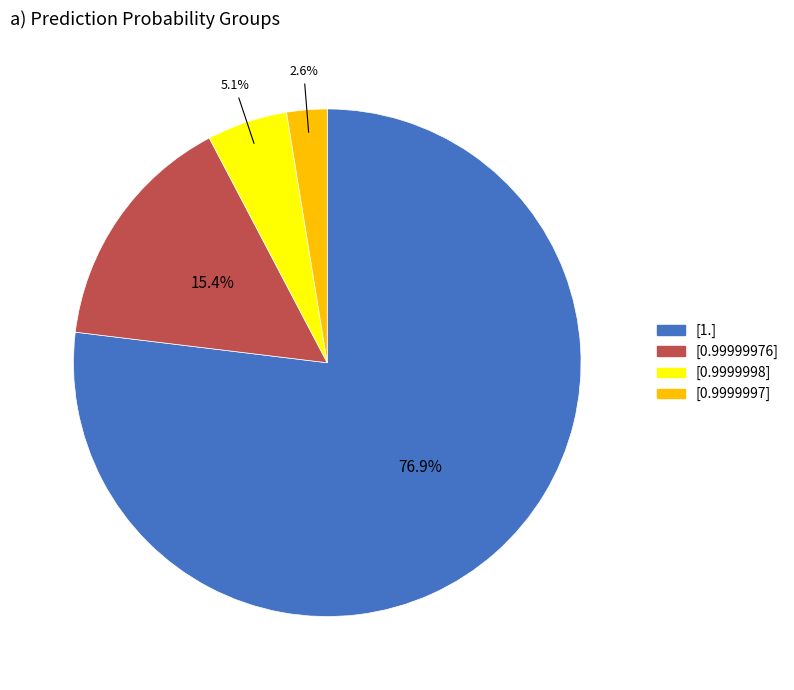

Is there any slice that represents more than half of the pie?

Yes